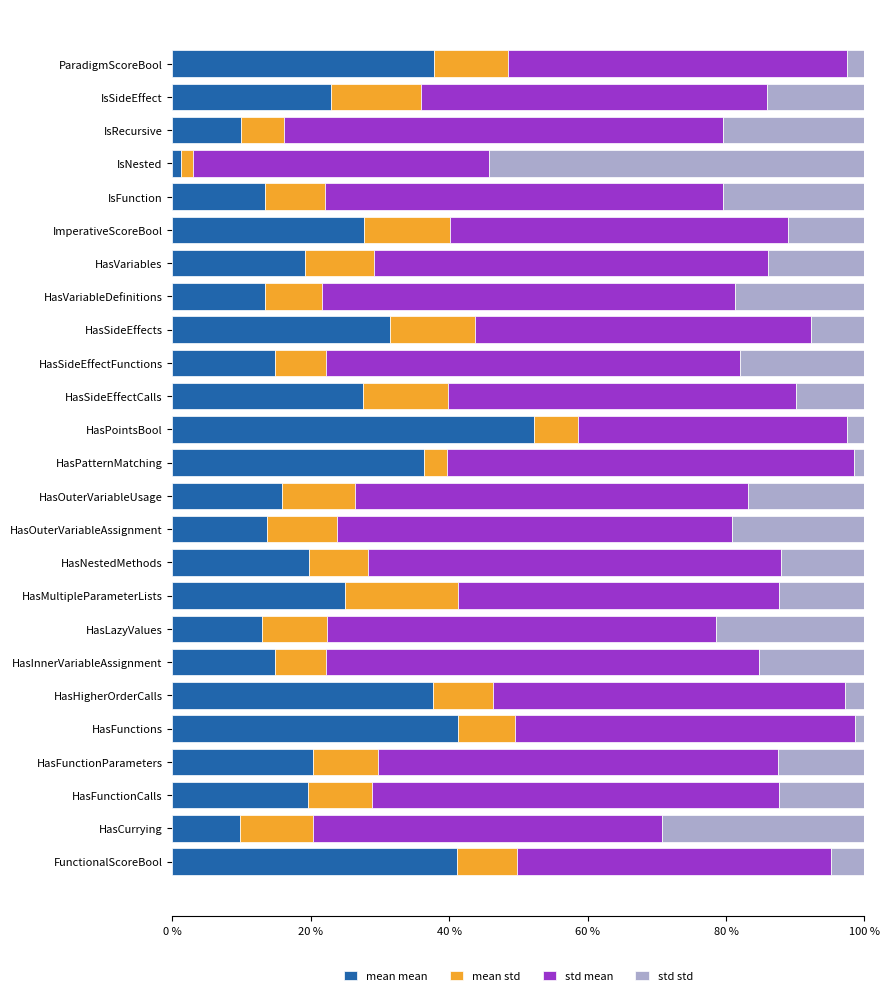

What is the total value across all series at HasMultipleParameterLists?

100.0